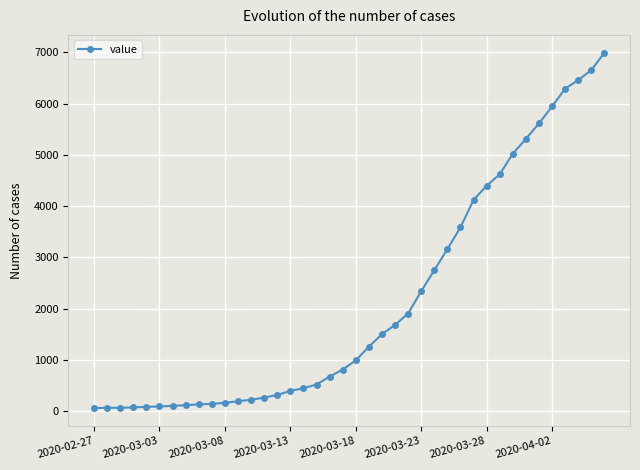

What is the difference between the maximum and second lowest values?

6926